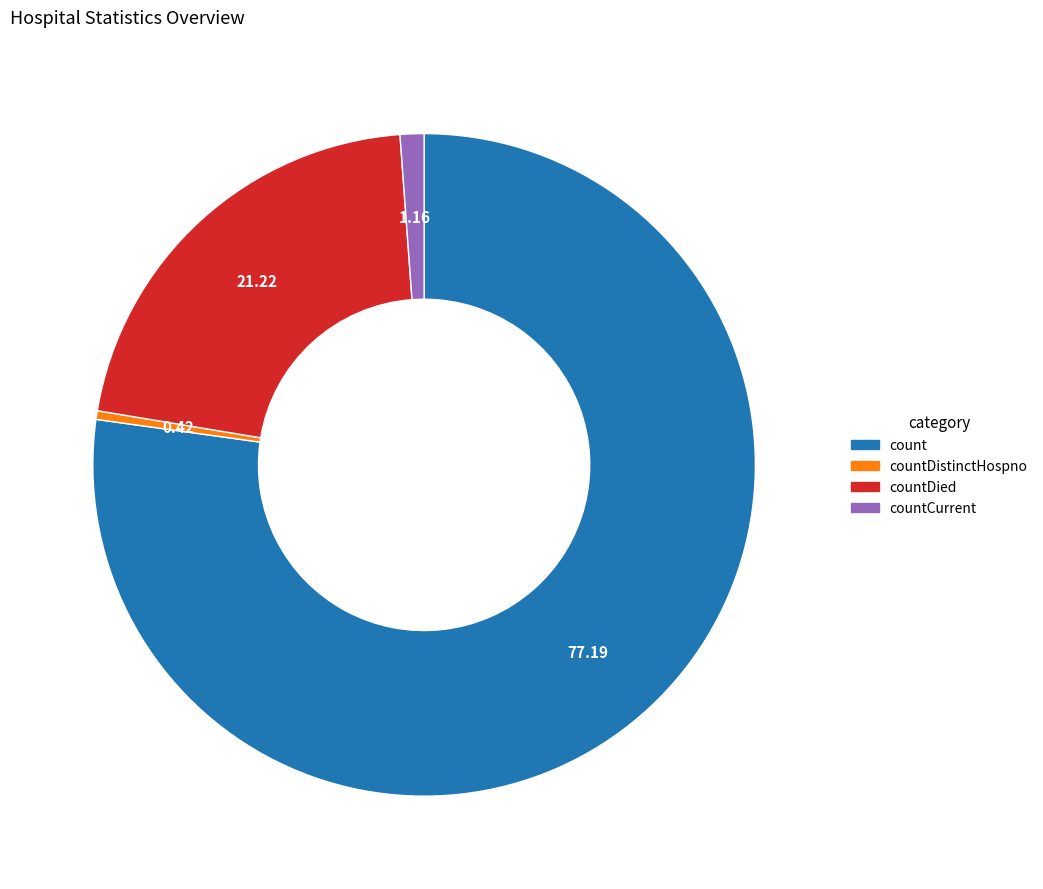

Is there a majority slice in this chart?

Yes